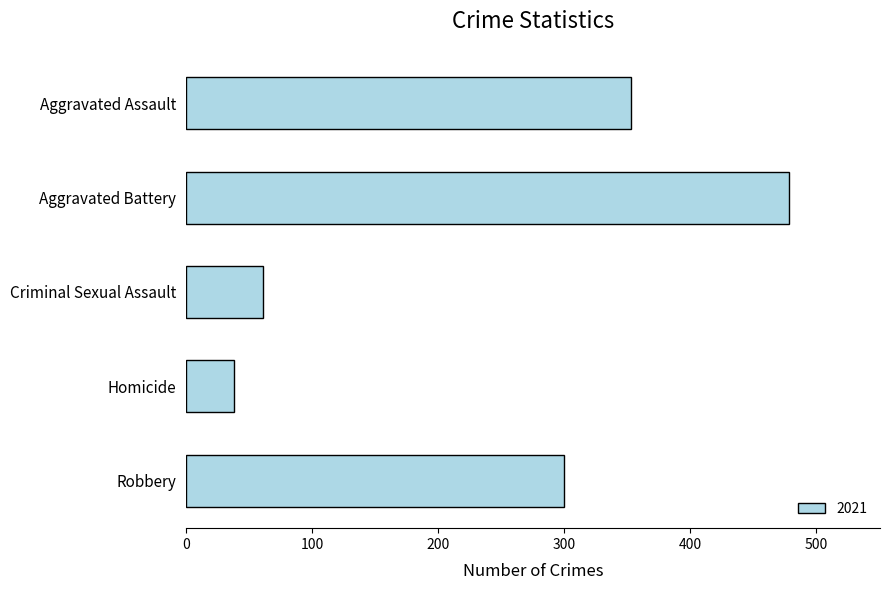

What is the average value?

246